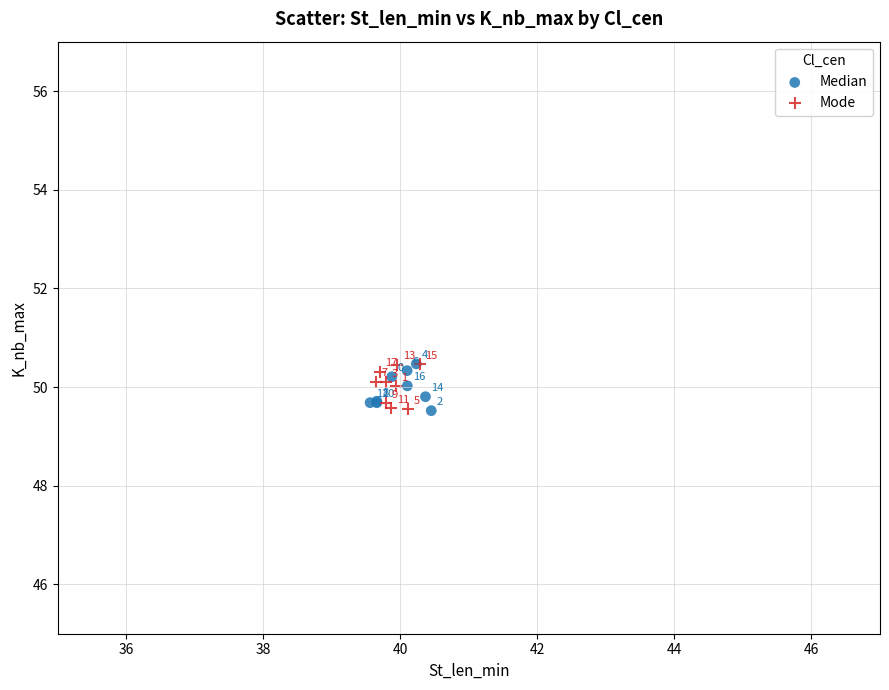

Which series has the widest spread of Y values?

Median